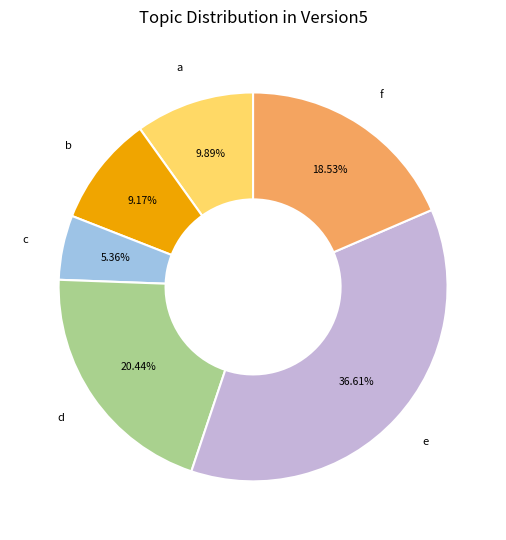

Does any single category account for the majority?

No